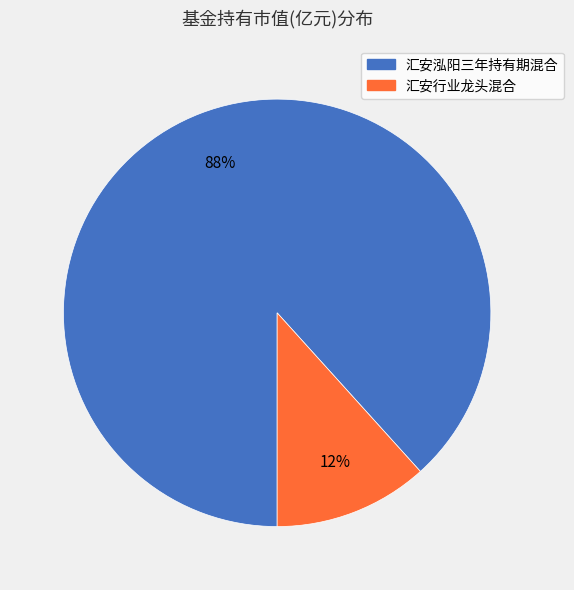

To the nearest percent, what is the combined percentage of 汇安行业龙头混合 and 汇安泓阳三年持有期混合?

100%